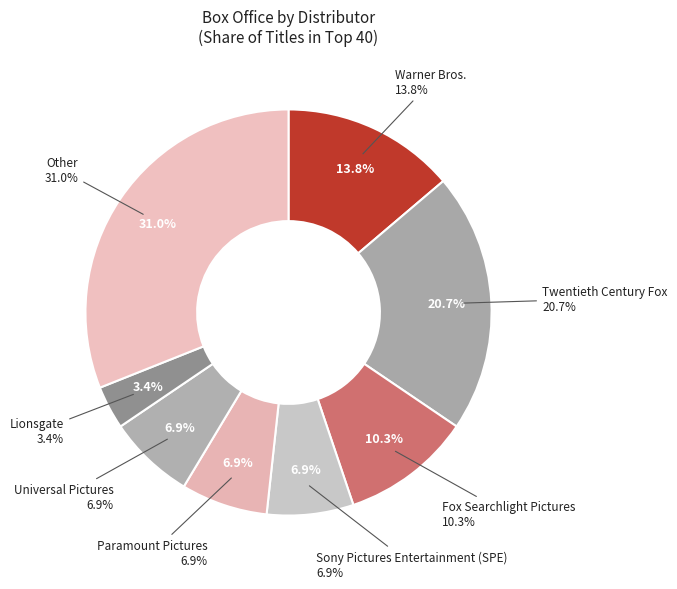

How many slices are in this pie chart?

8